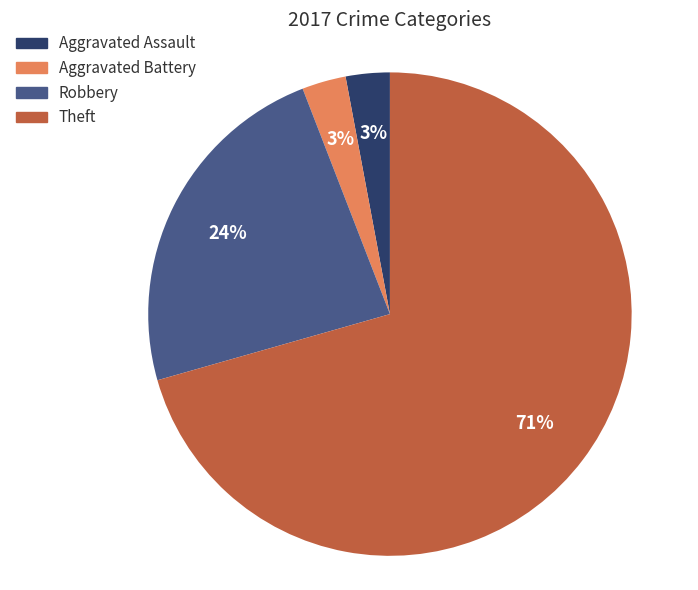

Count the number of slices in the pie.

4